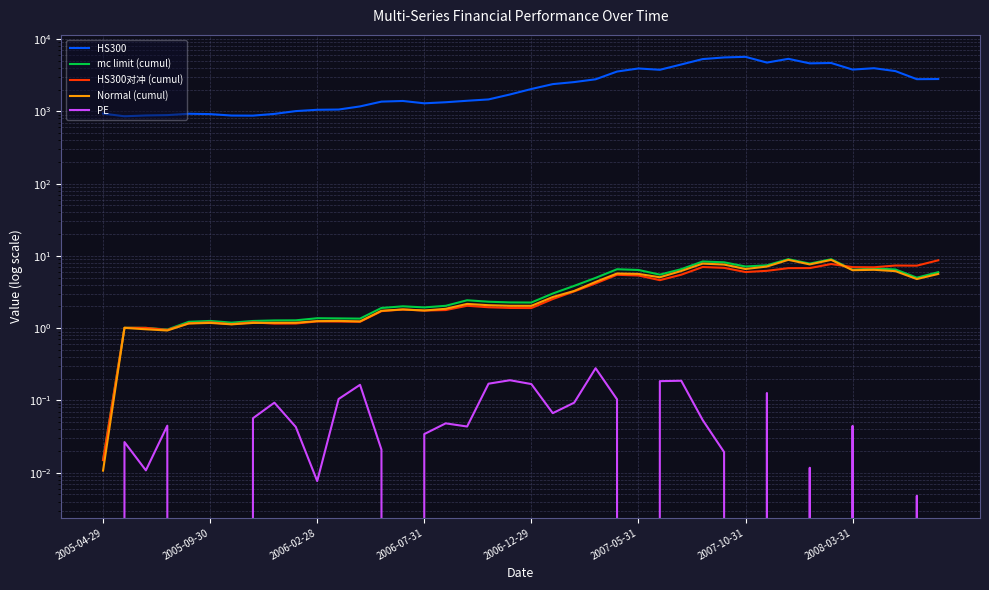

List the series in order of their peak value, lowest first.

PE, HS300对冲 (cumul), Normal (cumul), mc limit (cumul), HS300